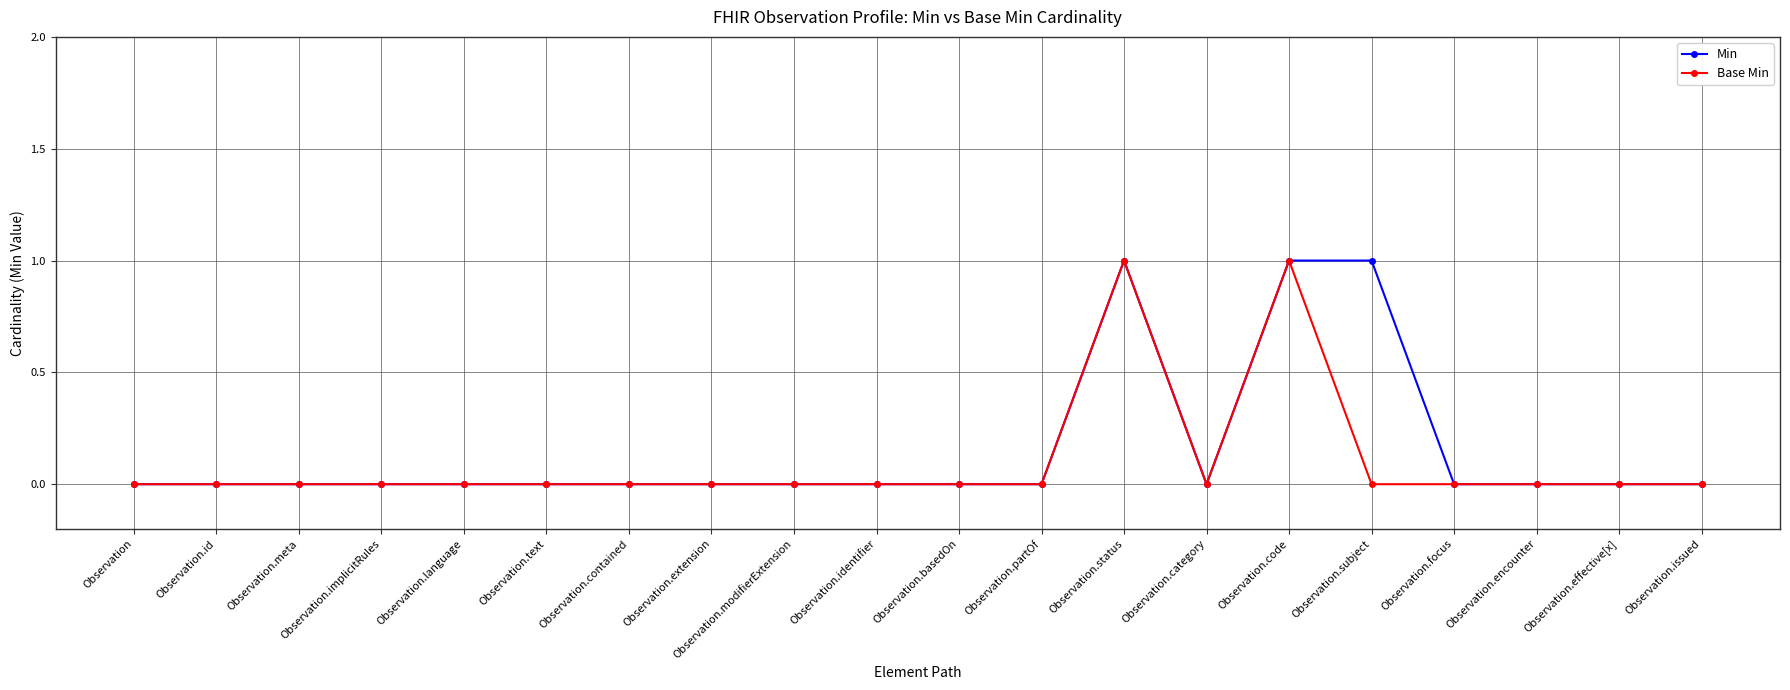

What is the sum of all Min values?

3